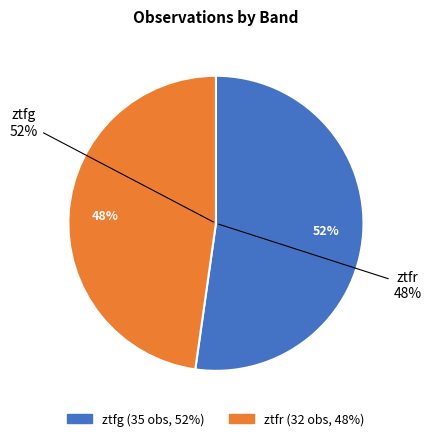

Rank the categories by value from lowest to highest.

ztfr, ztfg